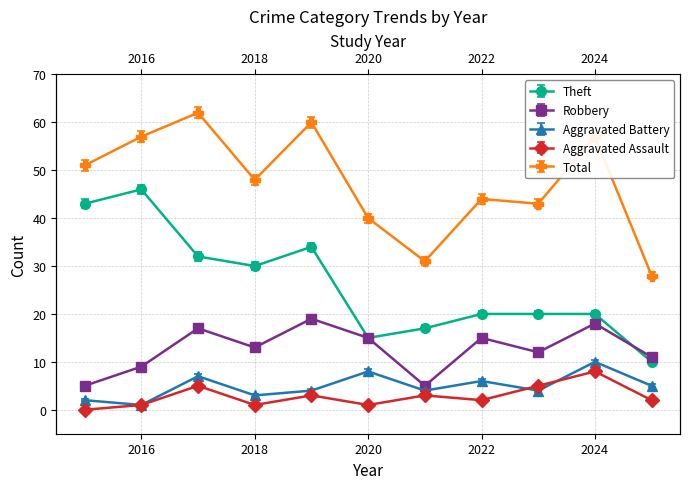

What is the value of the Total point at the 7th from the left?

31